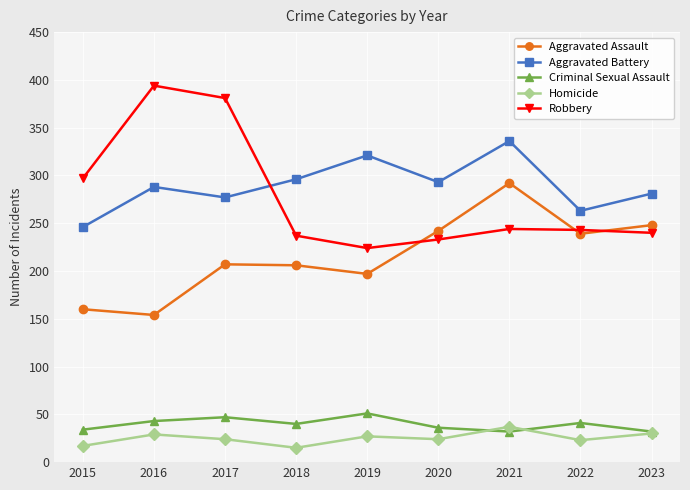

Which series changed the most between 2019 and 2020?

Aggravated Assault